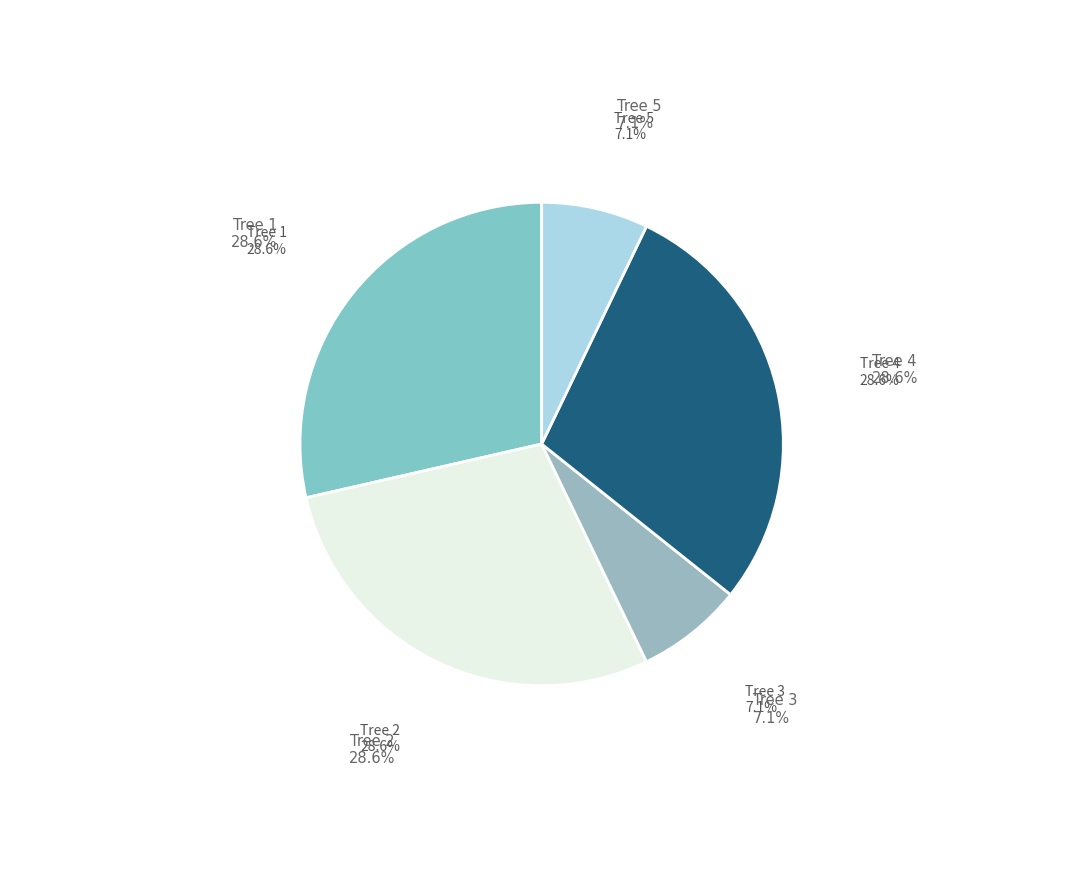

How many slices are in this pie chart?

5